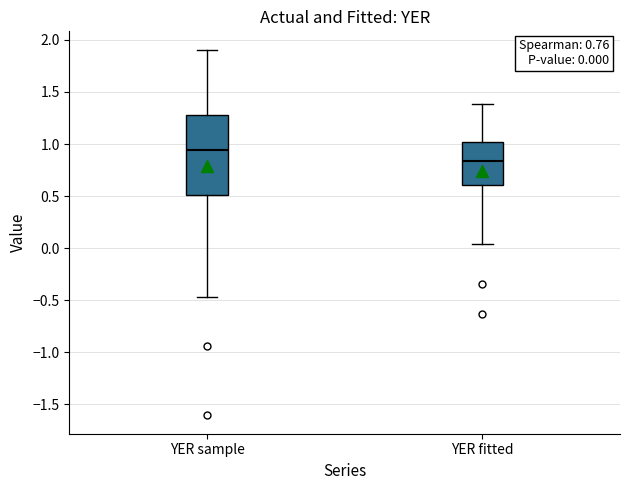

Comparing the boxes themselves (not the whiskers), which one is the tallest?

YER sample